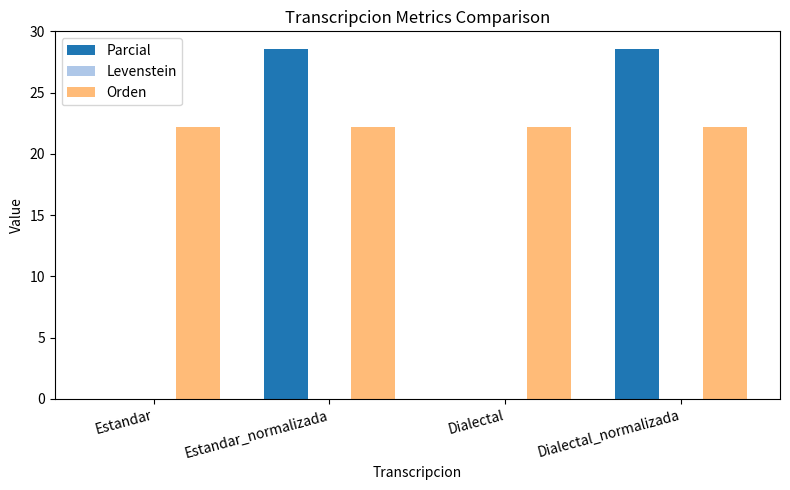

Between Dialectal and Dialectal_normalizada, which series saw the biggest shift?

Parcial